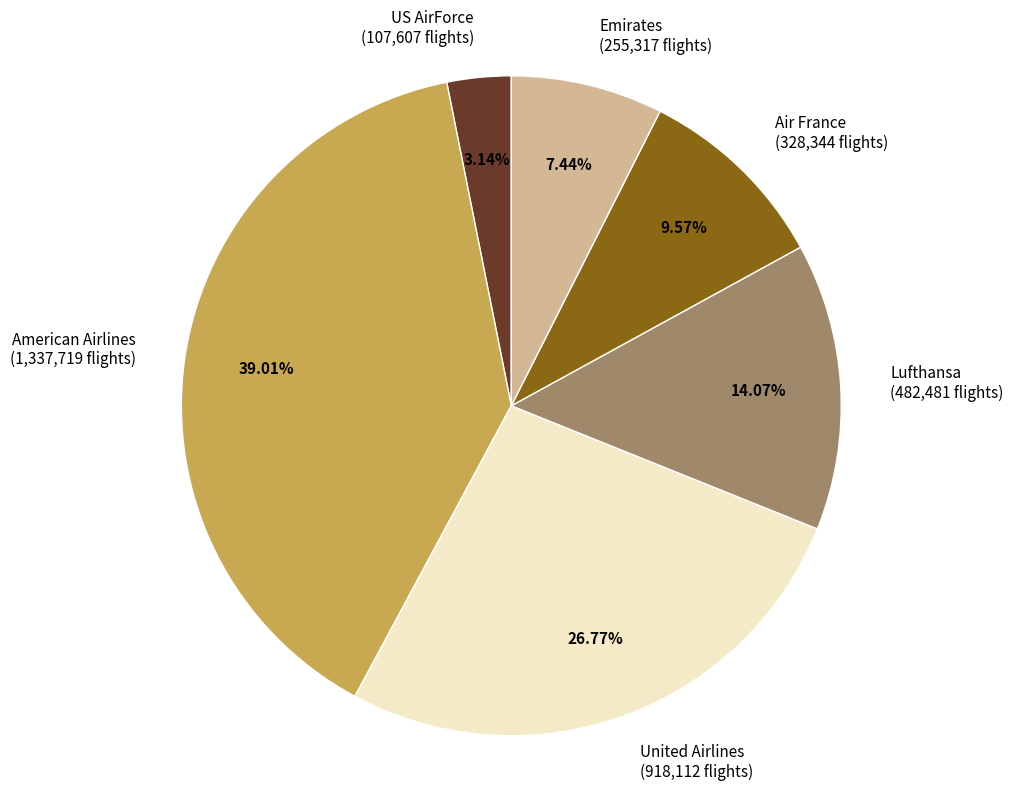

Does Air France (328,344 flights) account for over 50% of the chart?

No